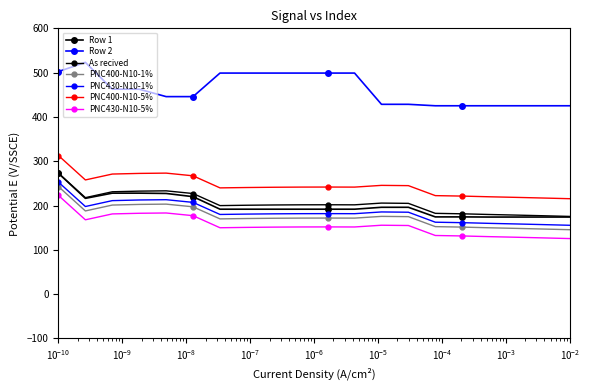

Does the chart display data point markers on the line(s)?

Yes